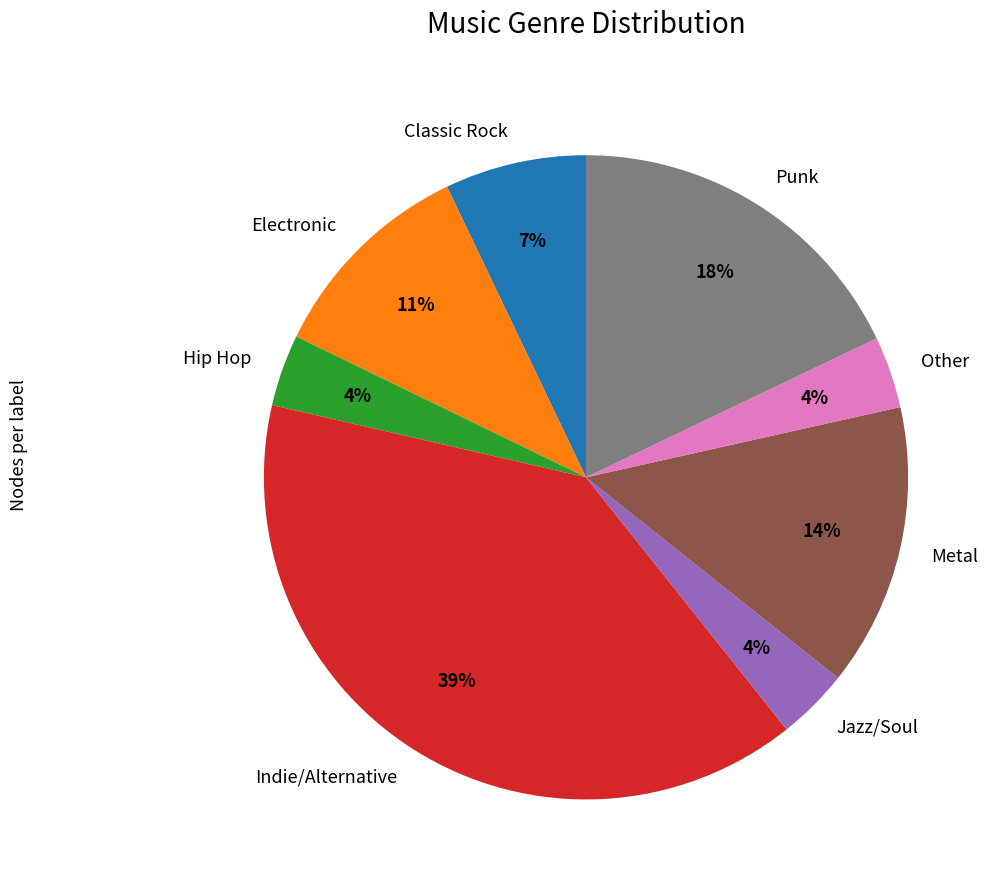

What percentage is the Indie/Alternative slice, to the nearest percent?

39%